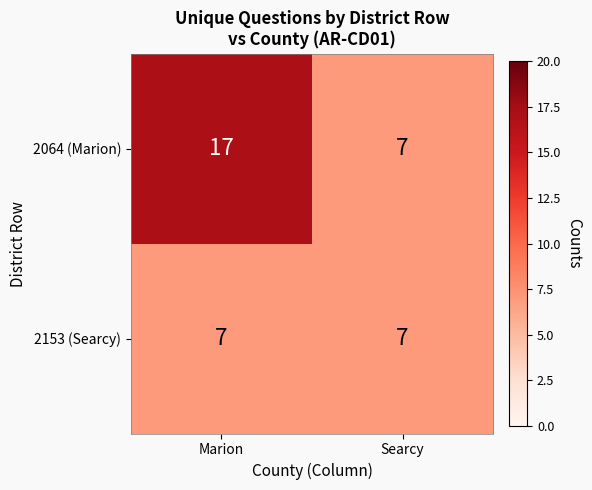

Which category has the lowest value in the 2064 (Marion) series?

Searcy